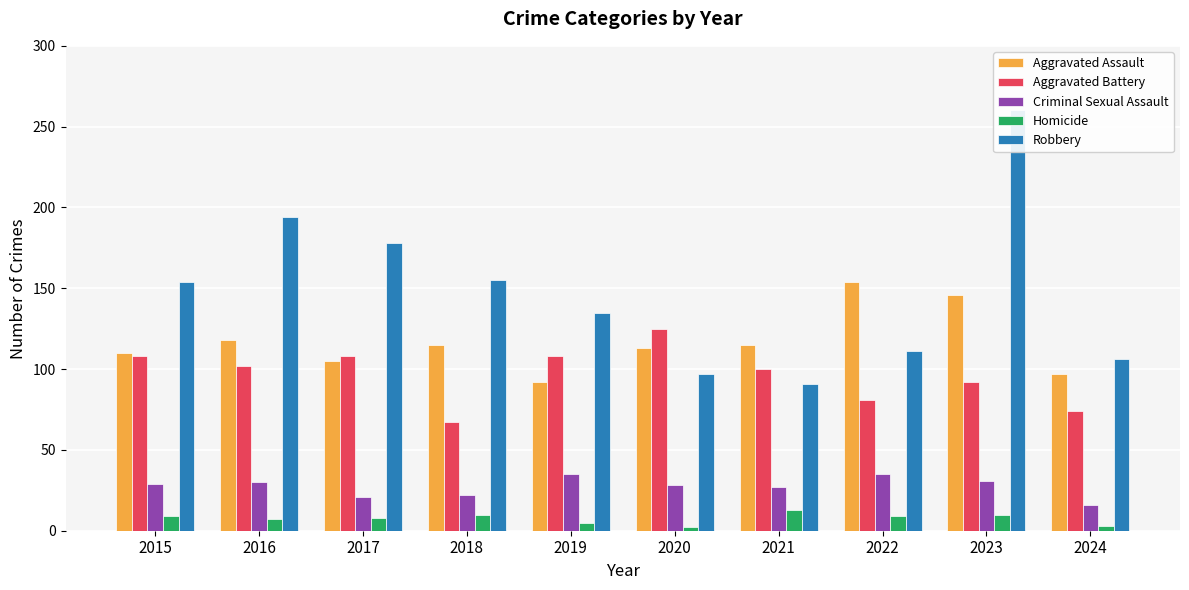

What is the value of the Criminal Sexual Assault bar at the 9th from the left?

31